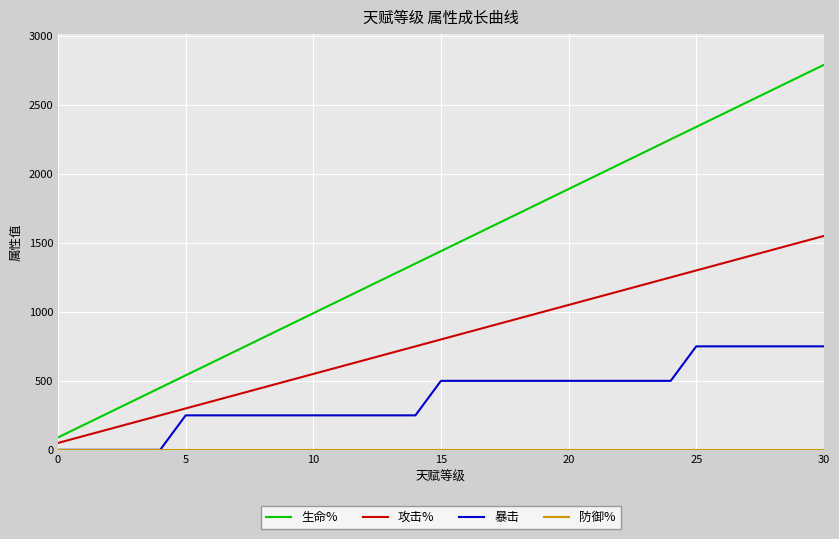

How many categories are shown in the chart?

31